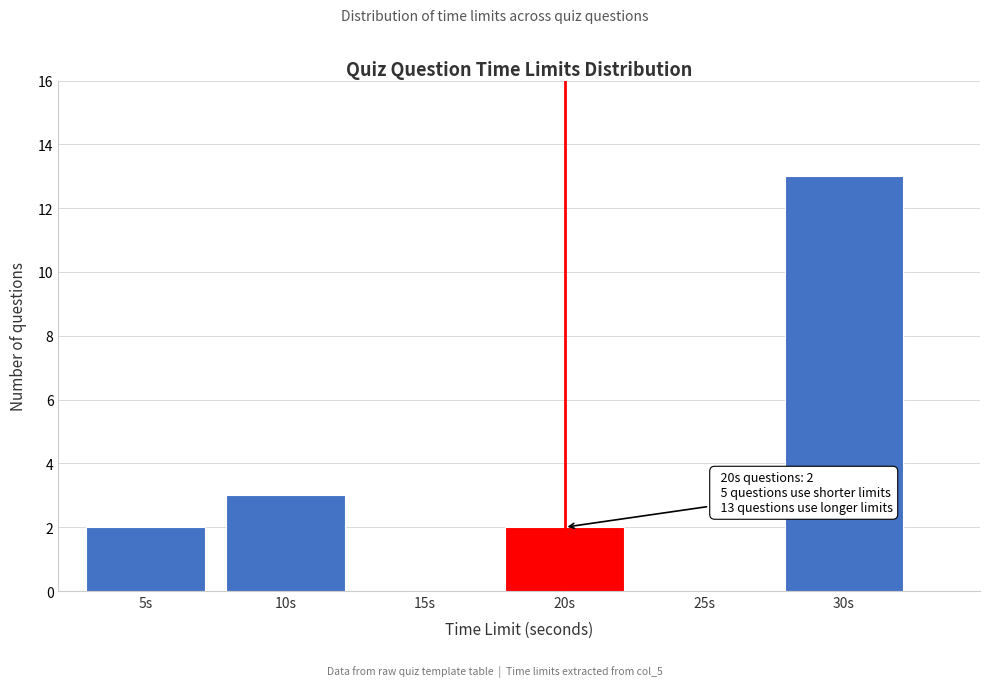

Reading left to right, transcribe all the data shown in this chart.

5s=2	10s=3	15s=0	20s=2	25s=0	30s=13